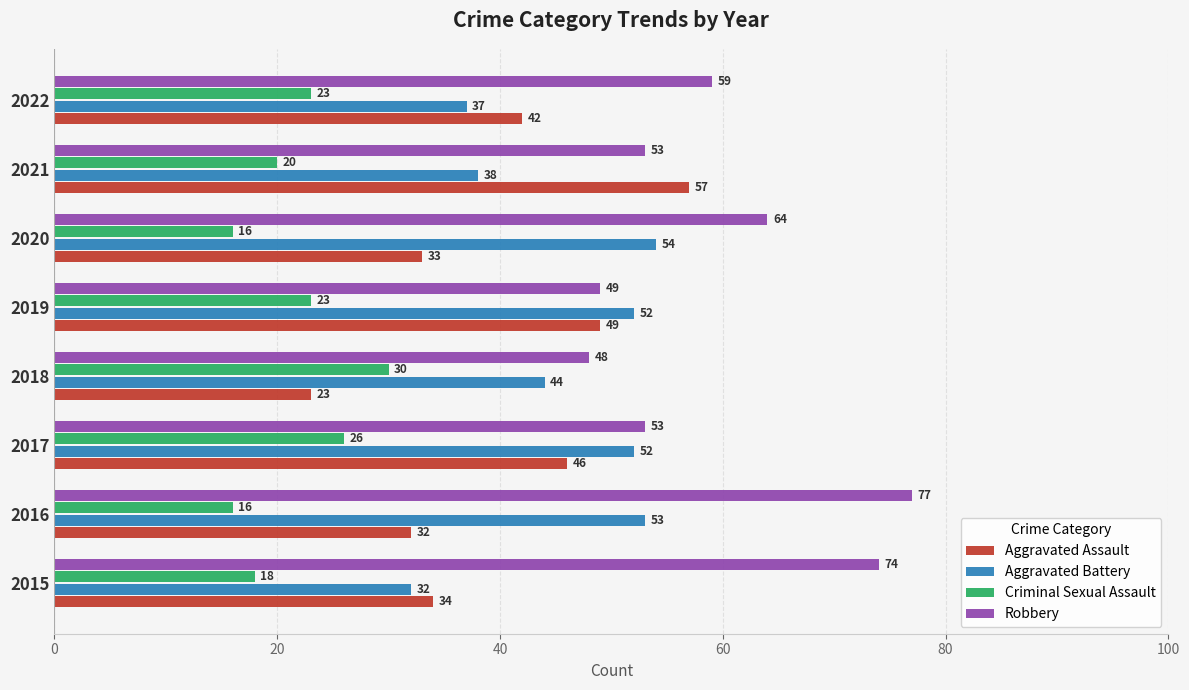

How many data points in Aggravated Assault are less than 42?

4